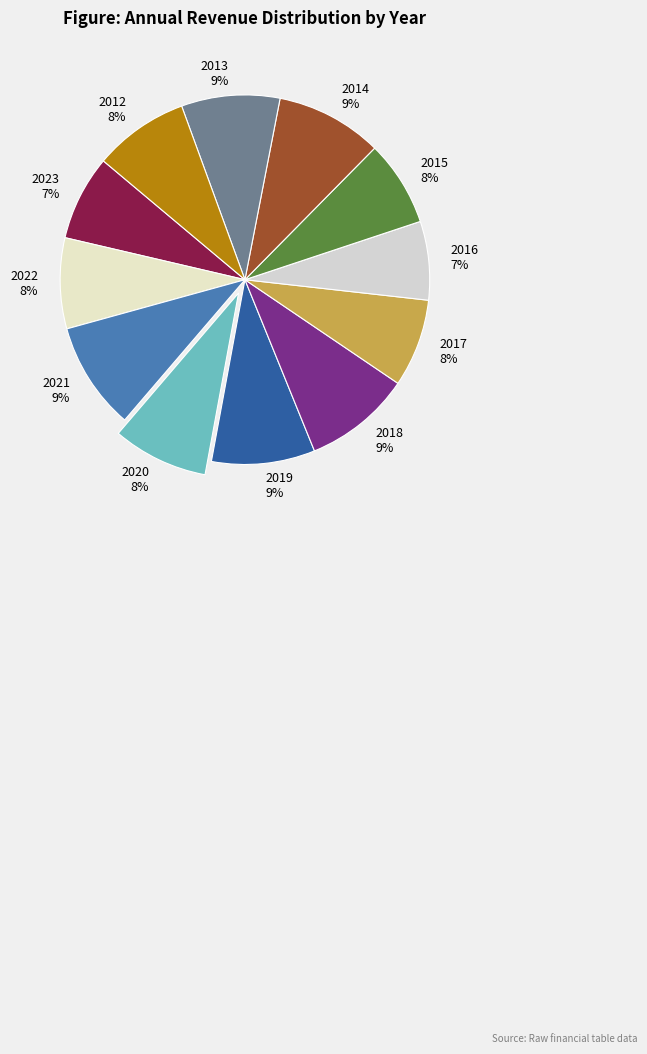

To the nearest percent, what is the average slice percentage?

8%